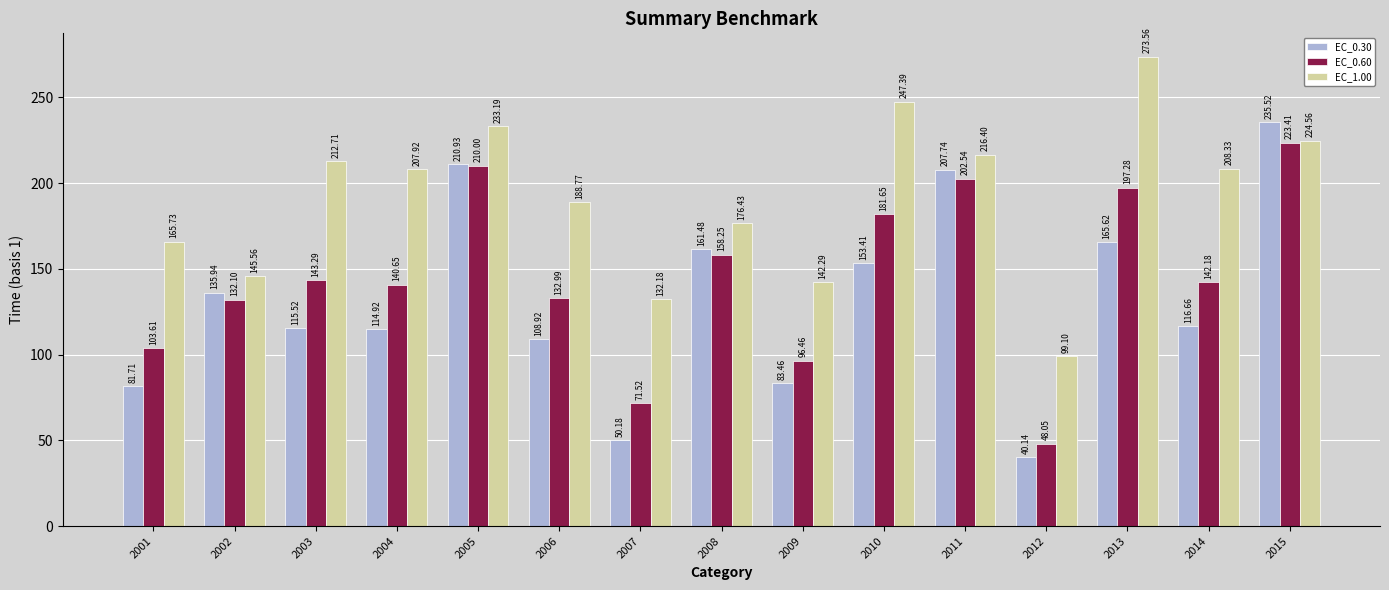

Count the number of categories in the chart.

15